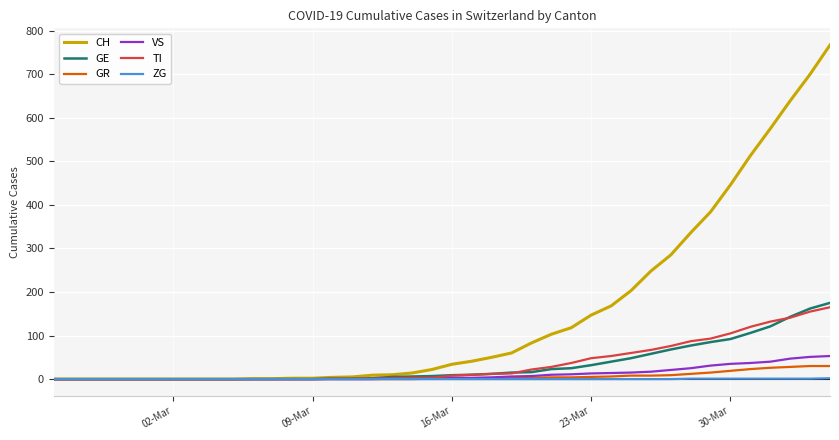

Which series has the largest total across all categories?

CH